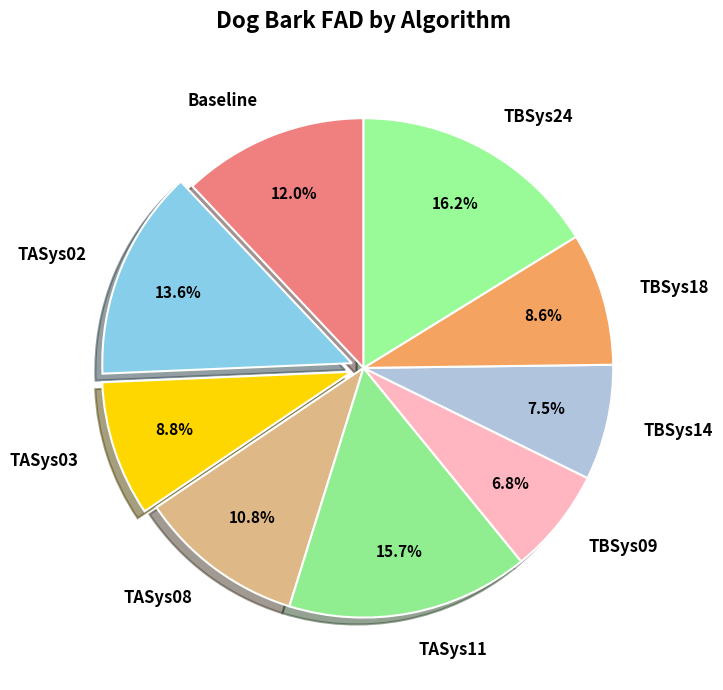

How many segments does this pie chart have?

9